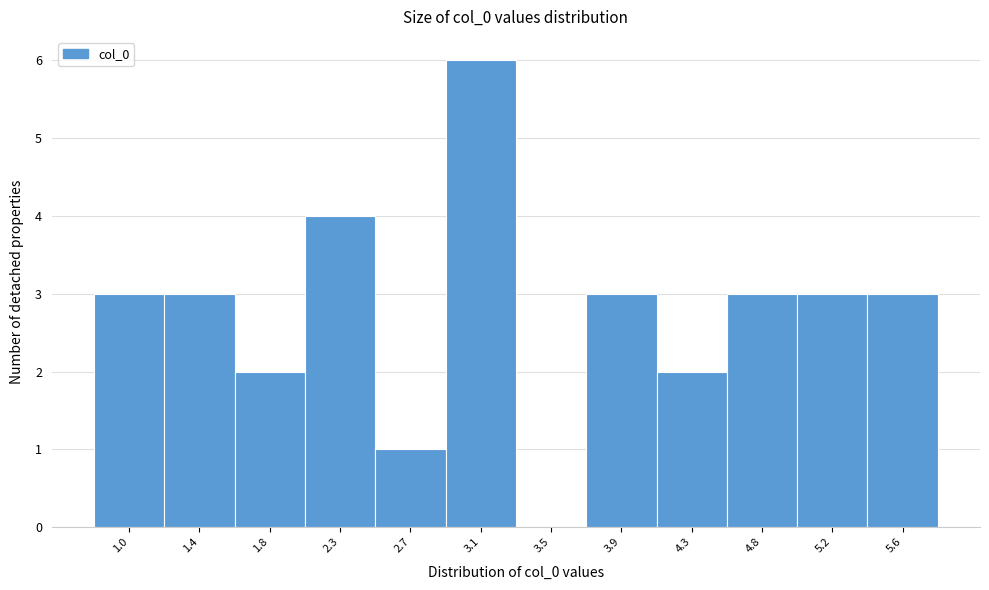

Reading left to right, transcribe all the data shown in this chart.

1.0=3	1.4=3	1.8=2	2.3=4	2.7=1	3.1=6	3.5=0	3.9=3	4.3=2	4.8=3	5.2=3	5.6=3